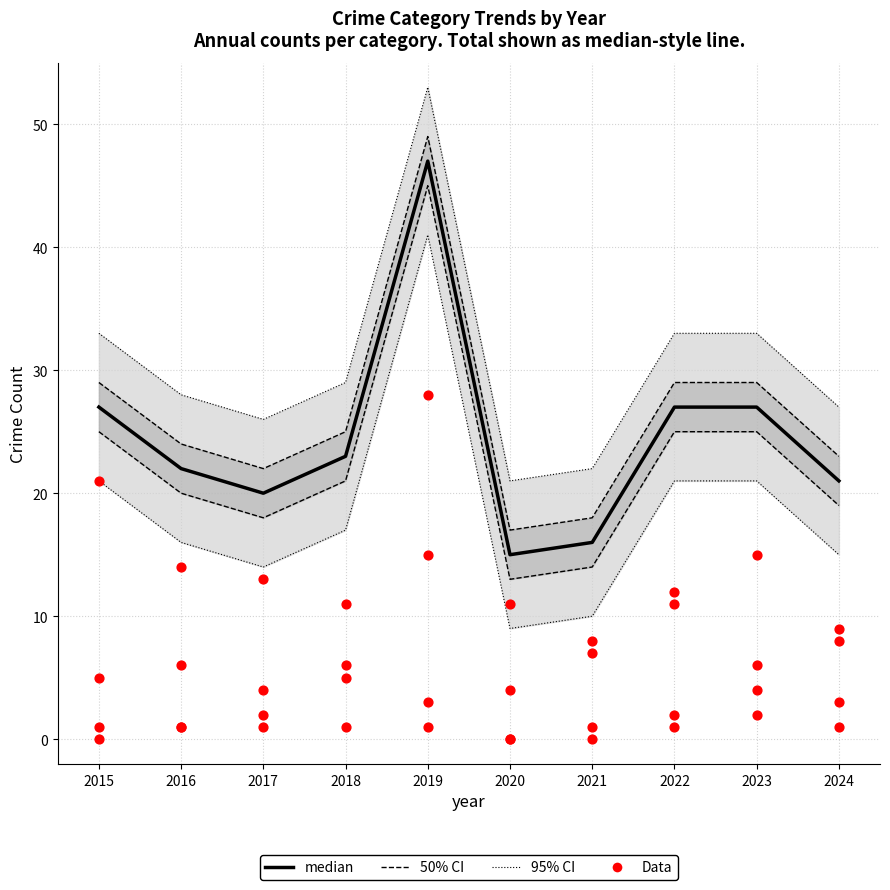

What is the total value across all series at 2018?

24